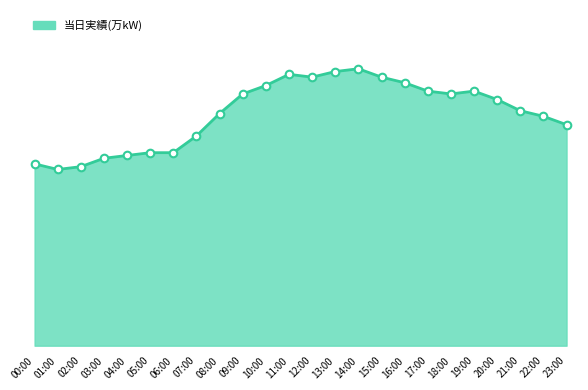

What is the ratio of the value at 15:00 to the value at 04:00?

1.4